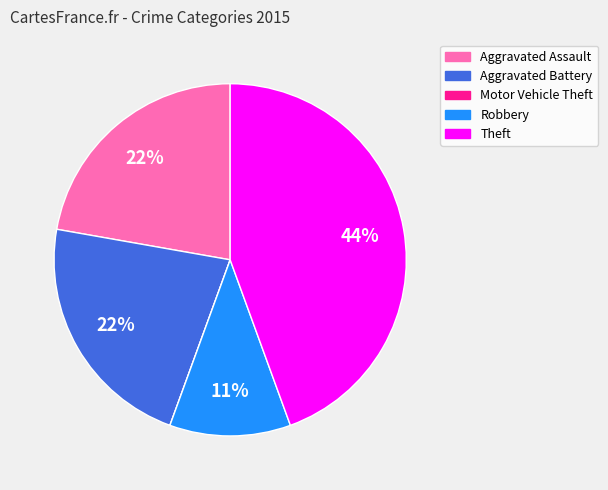

Is it true that Aggravated Assault is 22% of the pie?

True